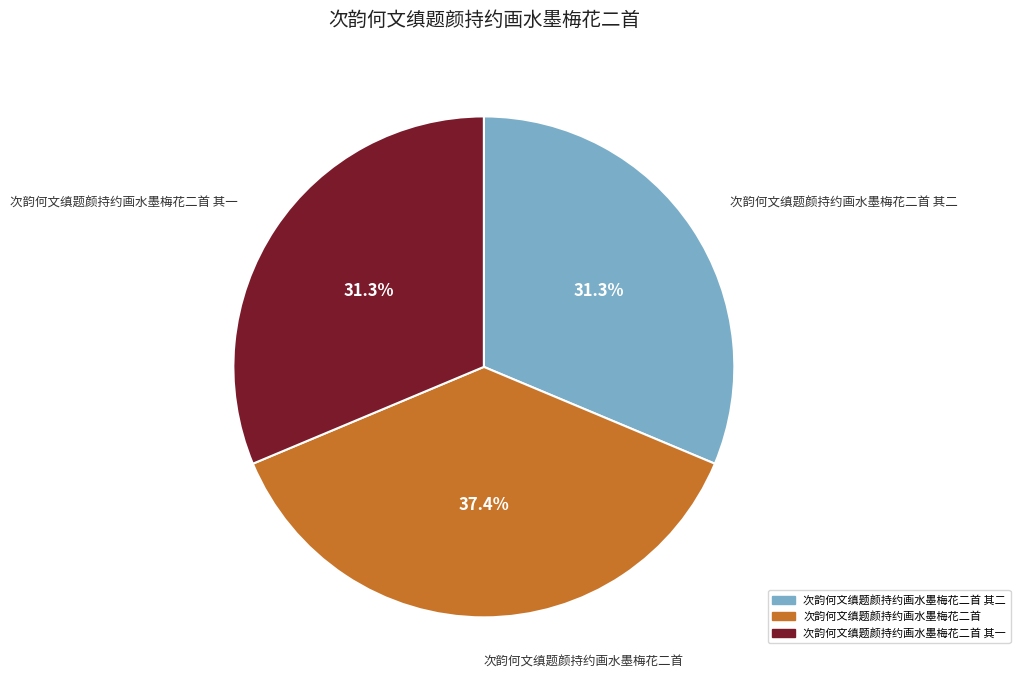

Is there any slice that represents more than half of the pie?

No